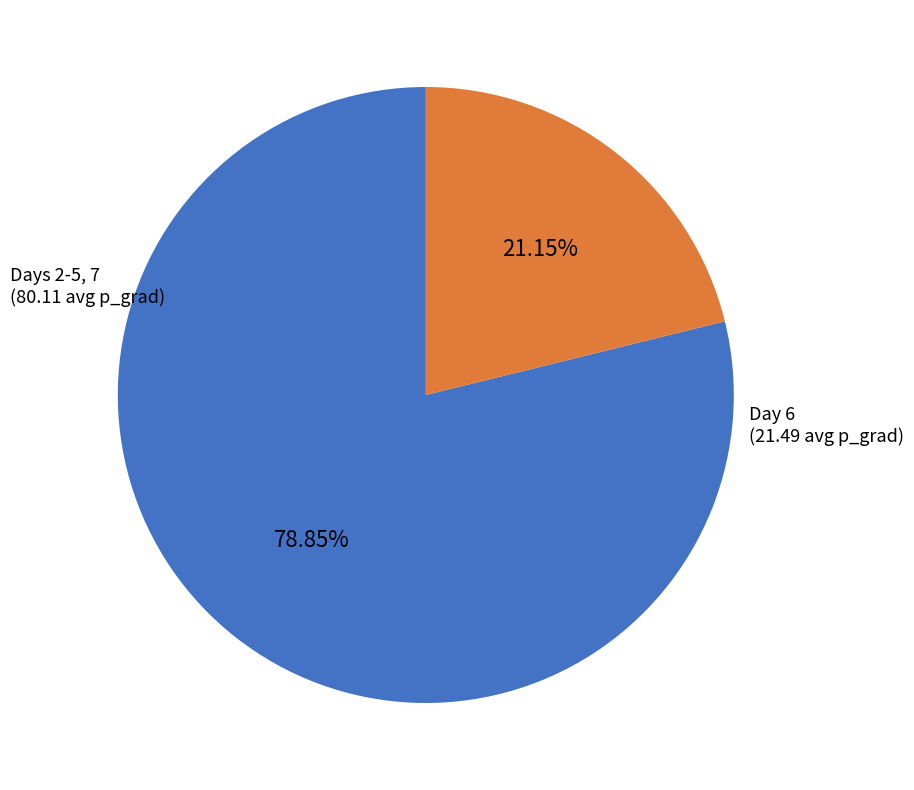

What is the majority slice?

Days 2-5, 7